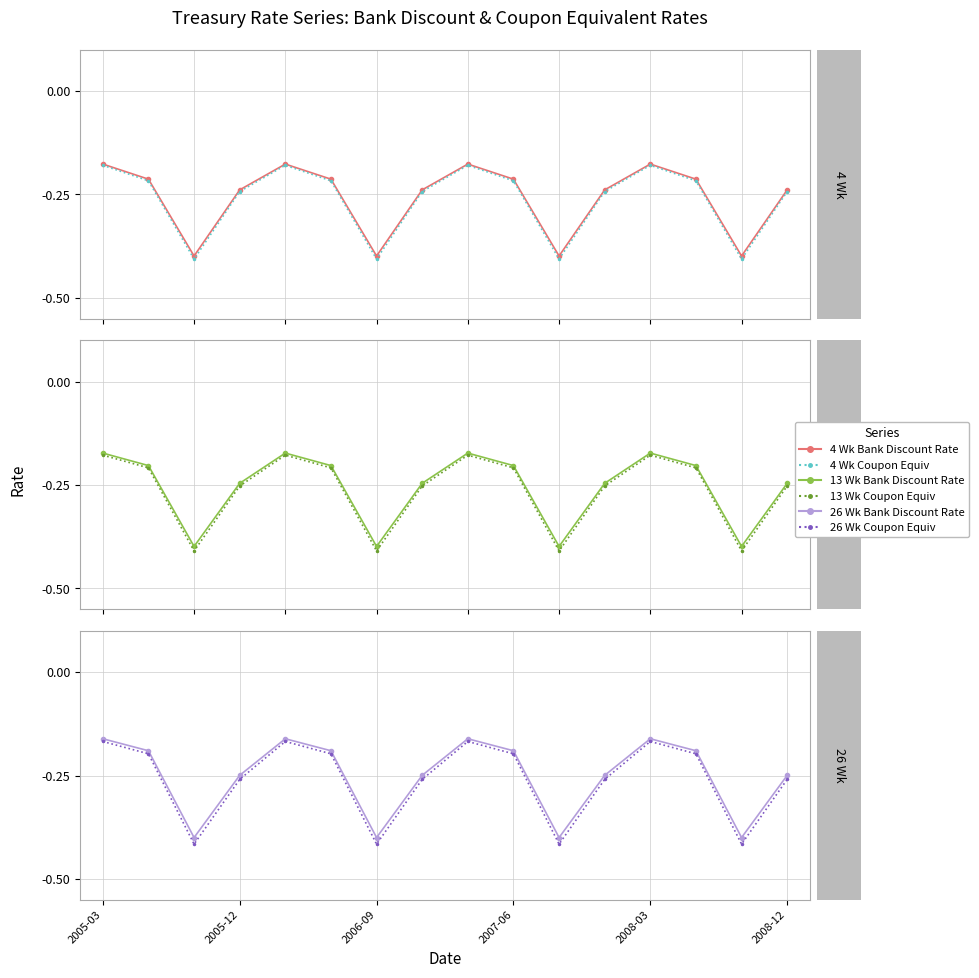

Is it true that 13 Wk Bank Discount Rate equals -0.2 at 15?

True